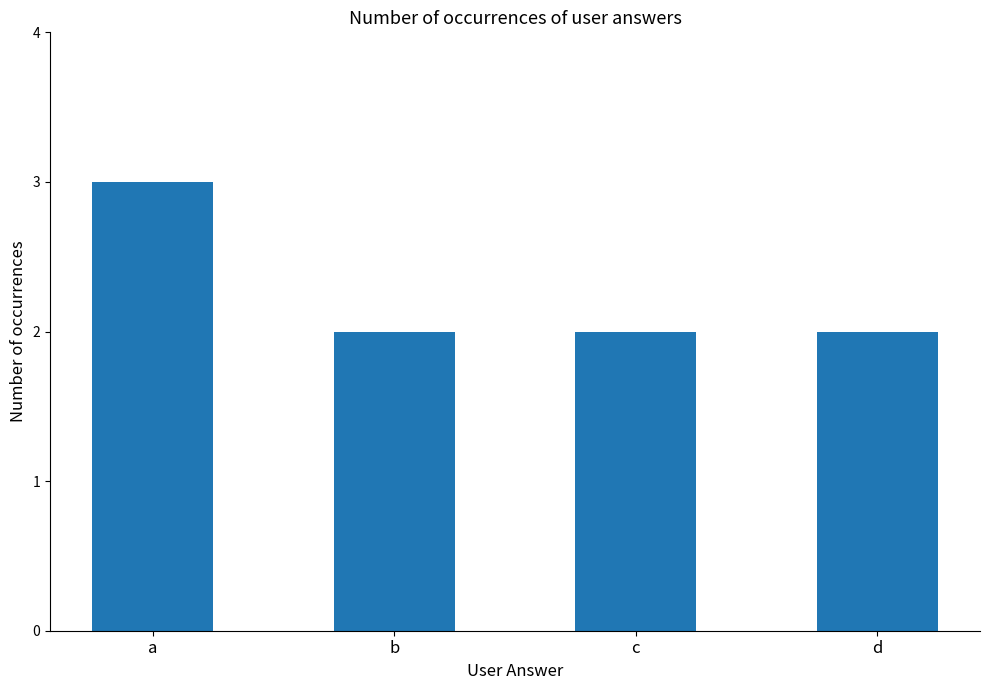

What is the sum of the values at b and c?

4